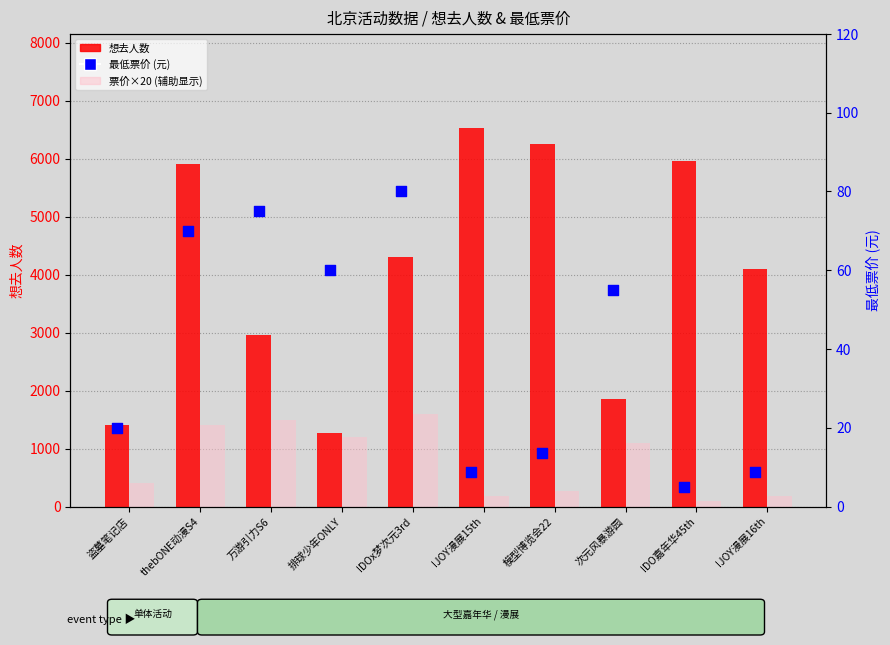

Is the value of 票价×20 (辅助) at IJOY漫展15th greater than the value of 最低票价 (元) at 排球少年ONLY?

Yes